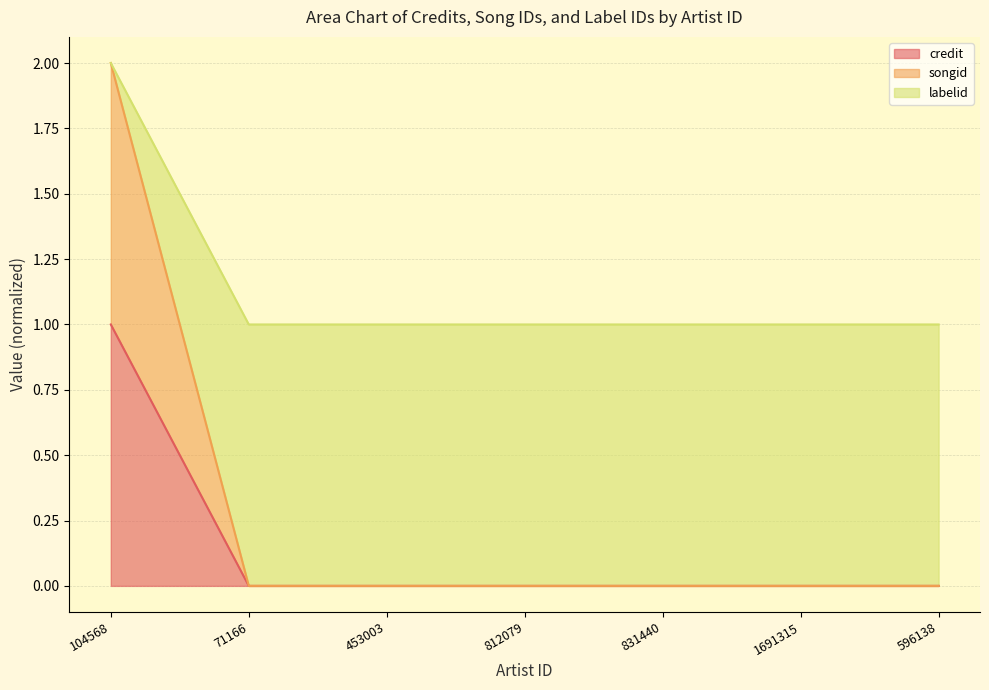

Which label corresponds to the smallest value in the chart?

71166